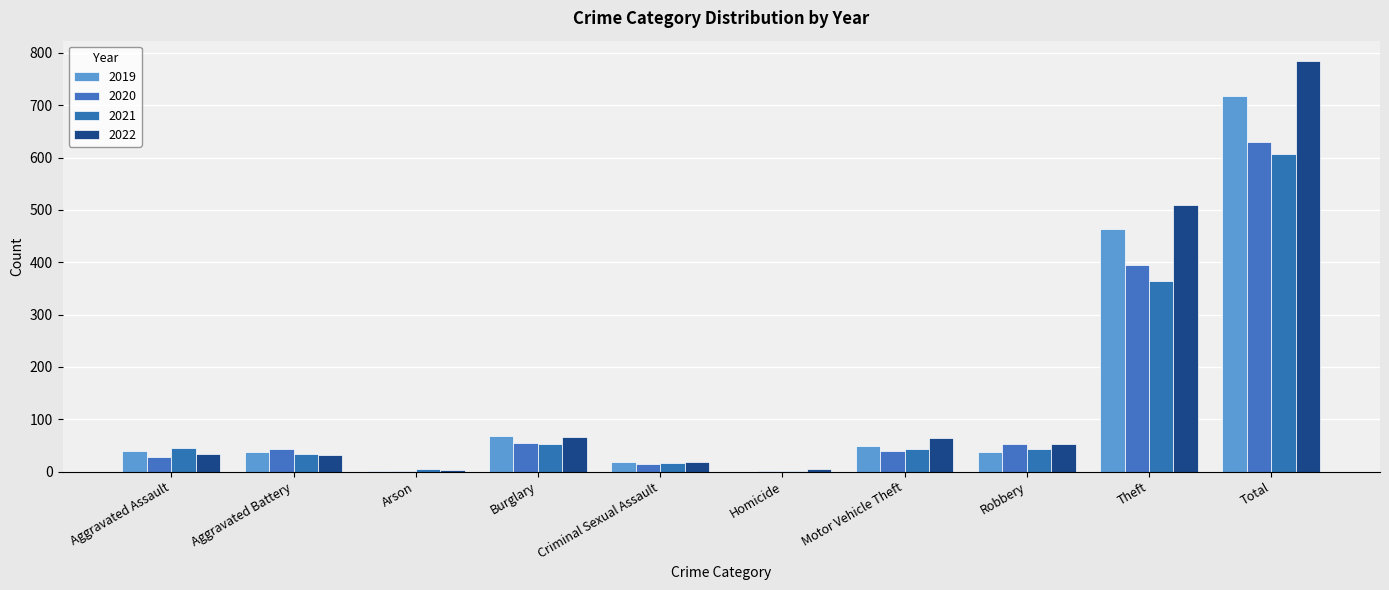

How many groups of bars are there?

10